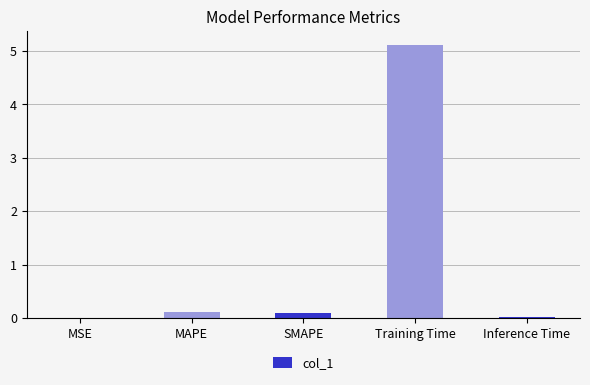

What is the change in value from MAPE to Training Time?

+5.0